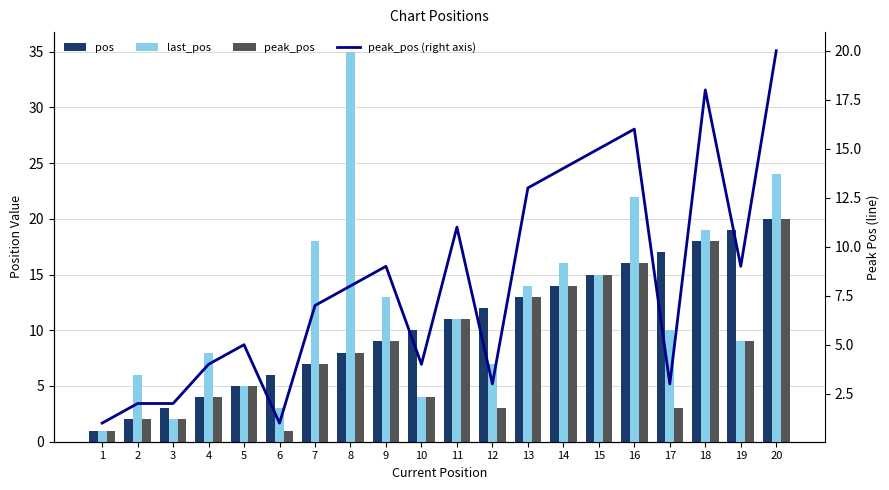

What is the smallest value displayed?

1